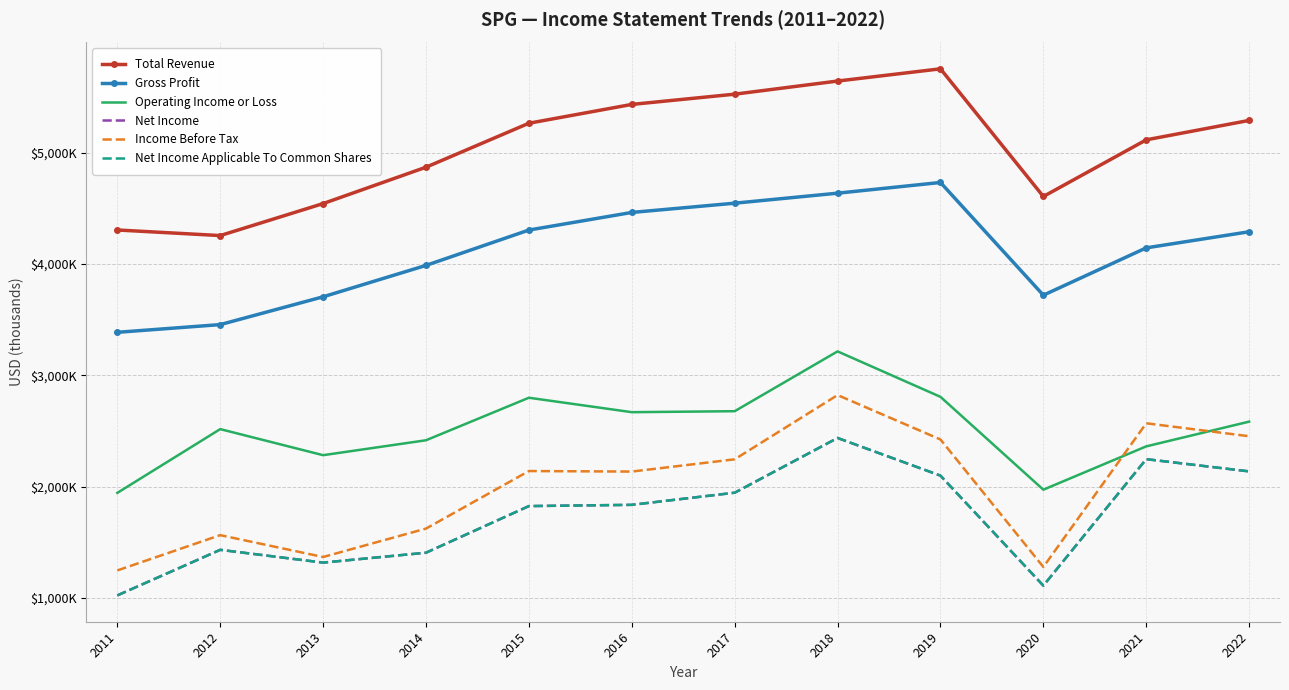

Between 2016 and 2022, which is larger?

2016